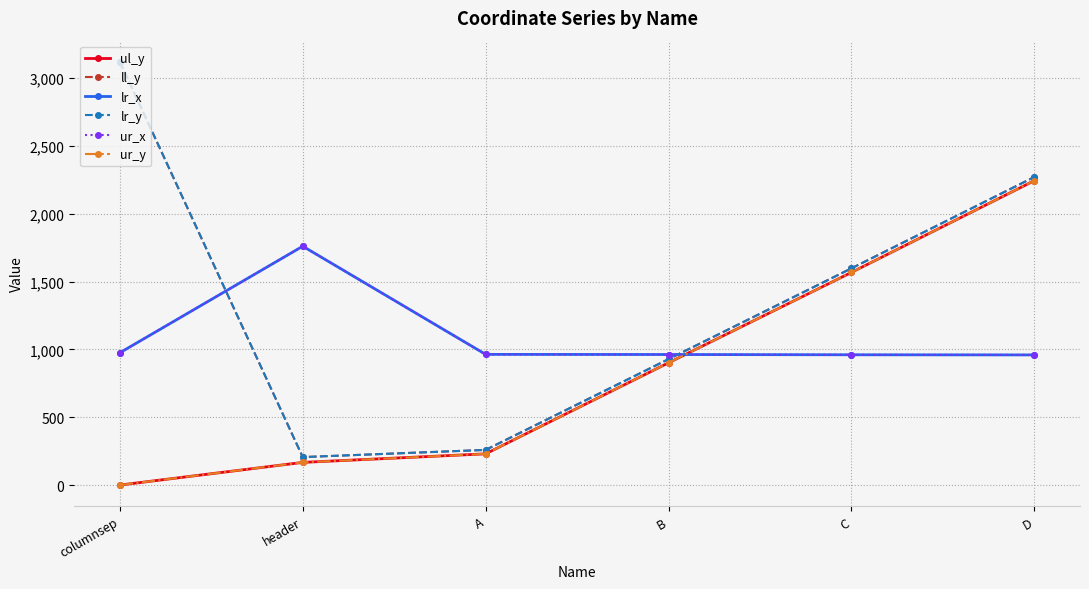

True or false: lr_x and ur_x intersect in this chart.

False